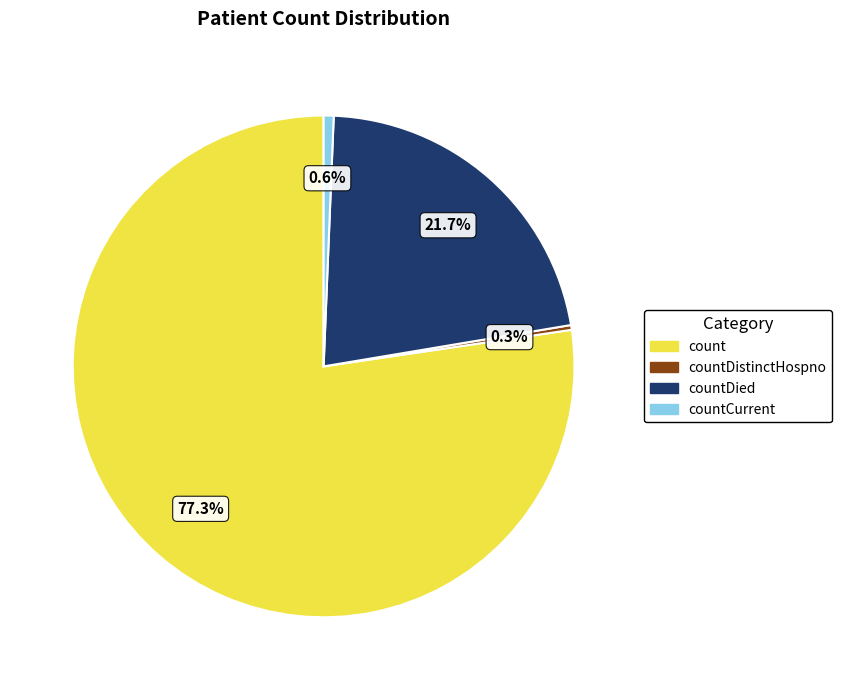

Is there any slice that represents more than half of the pie?

Yes